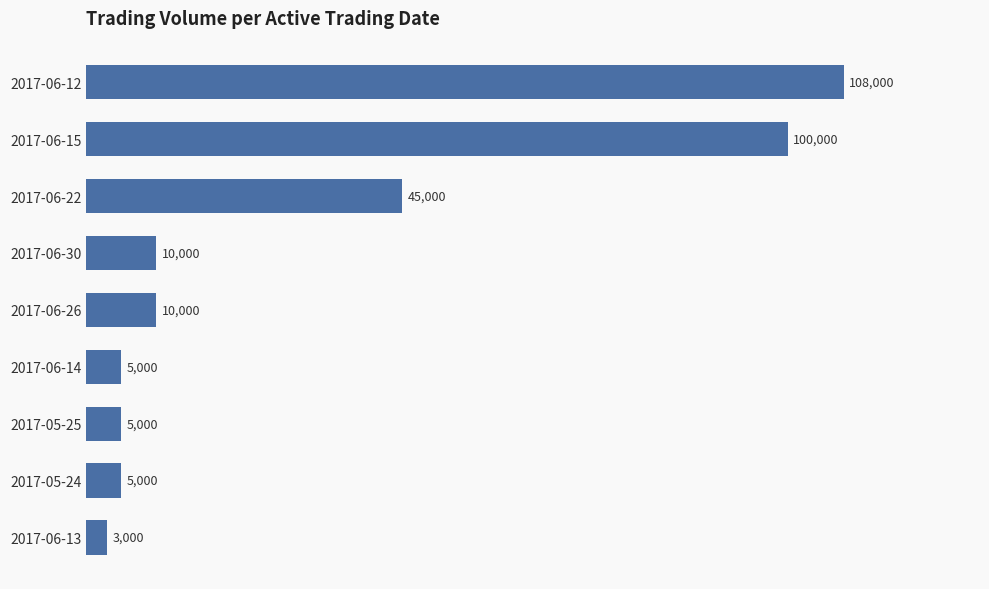

What is the difference between the second highest and second lowest values?

95000